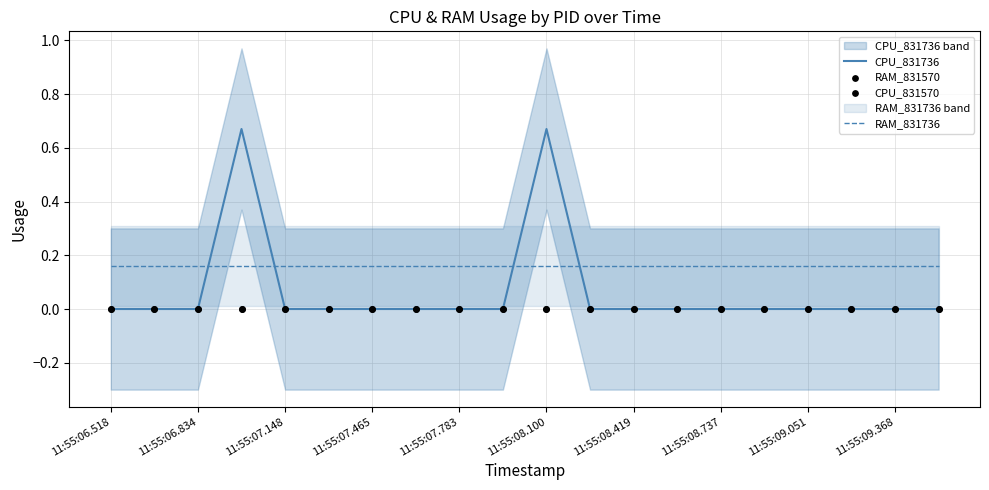

At how many categories does at least one series exceed 0?

20